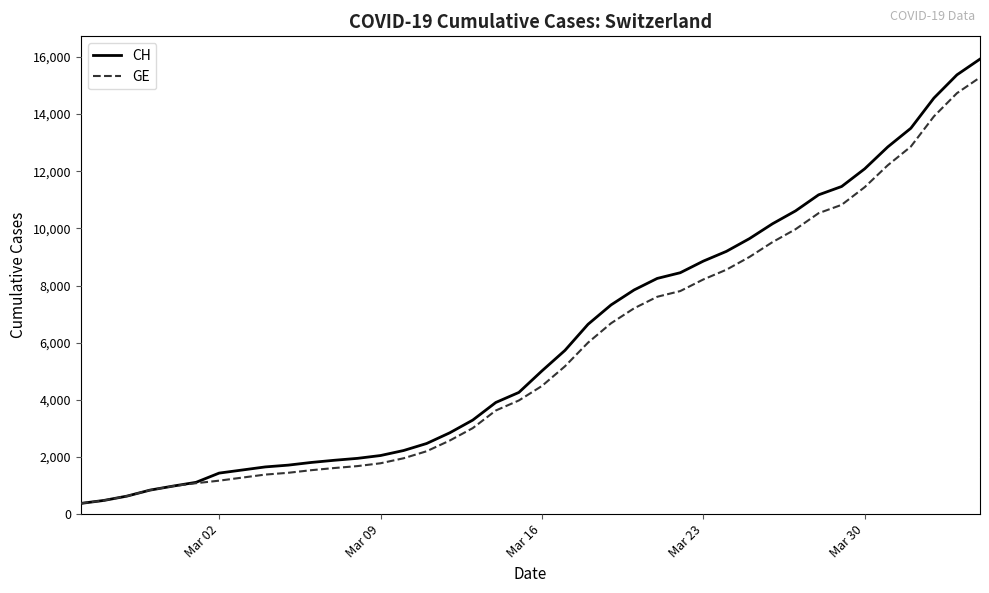

Which series has the largest range (max minus min)?

CH